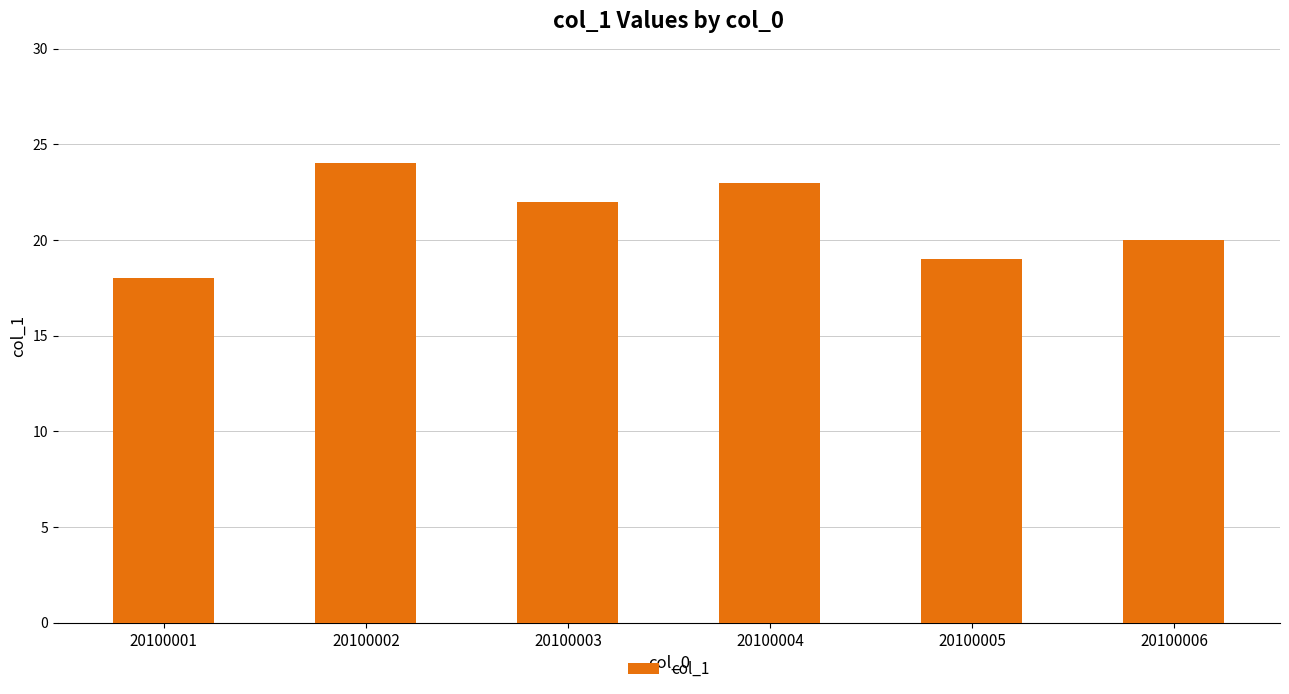

What is the value of the 2nd bar from the left?

24